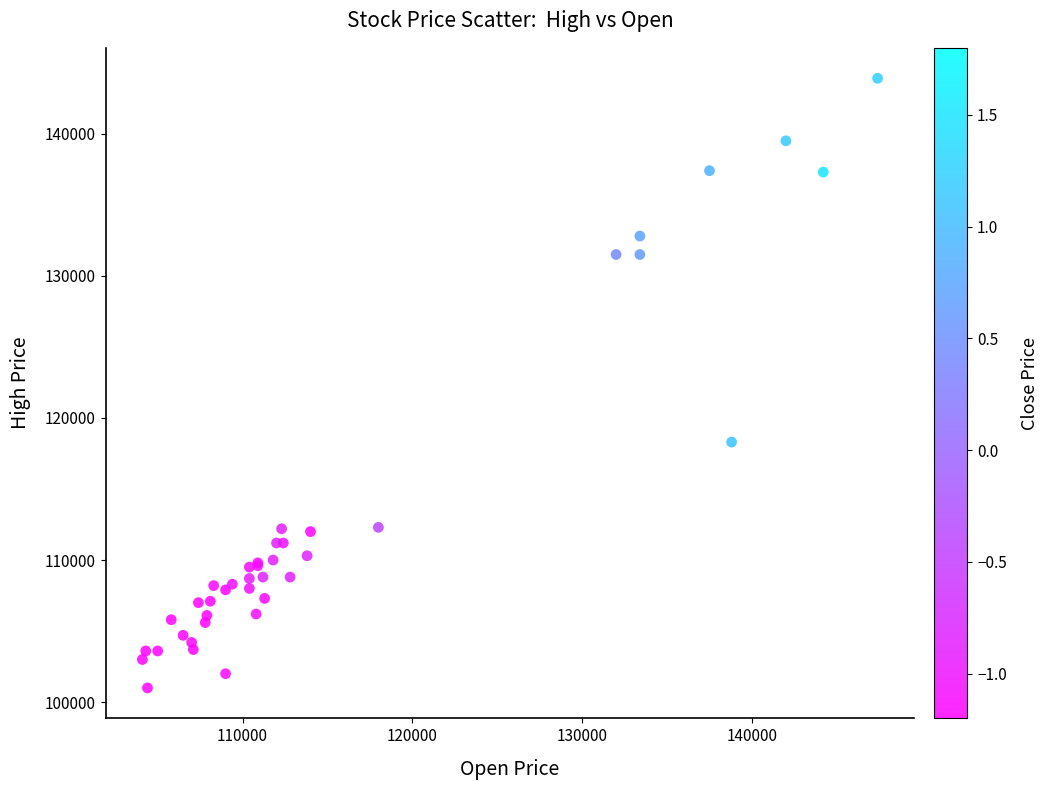

What Y value in the scatter plot is closest to 122450?

118300